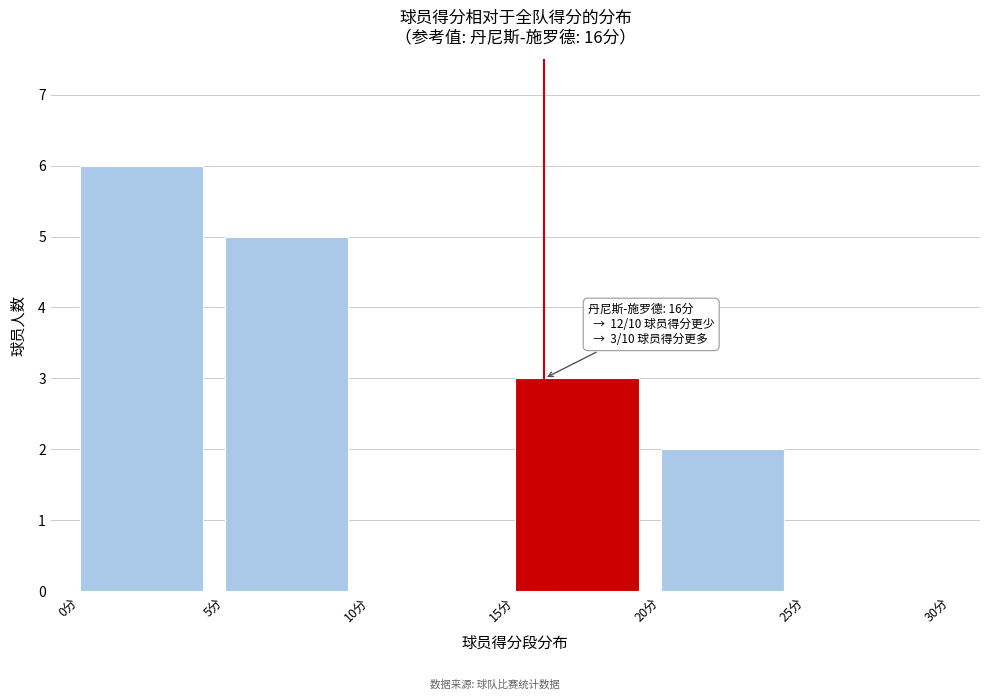

Over which range of the x-axis is the bar tallest?

0 to 5